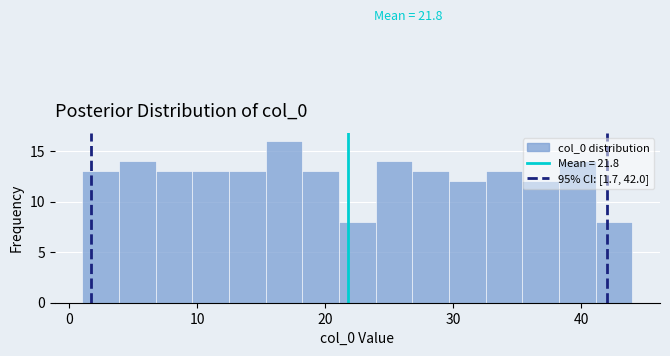

Read against the x-axis, roughly where is the centre of the tallest bar?

17